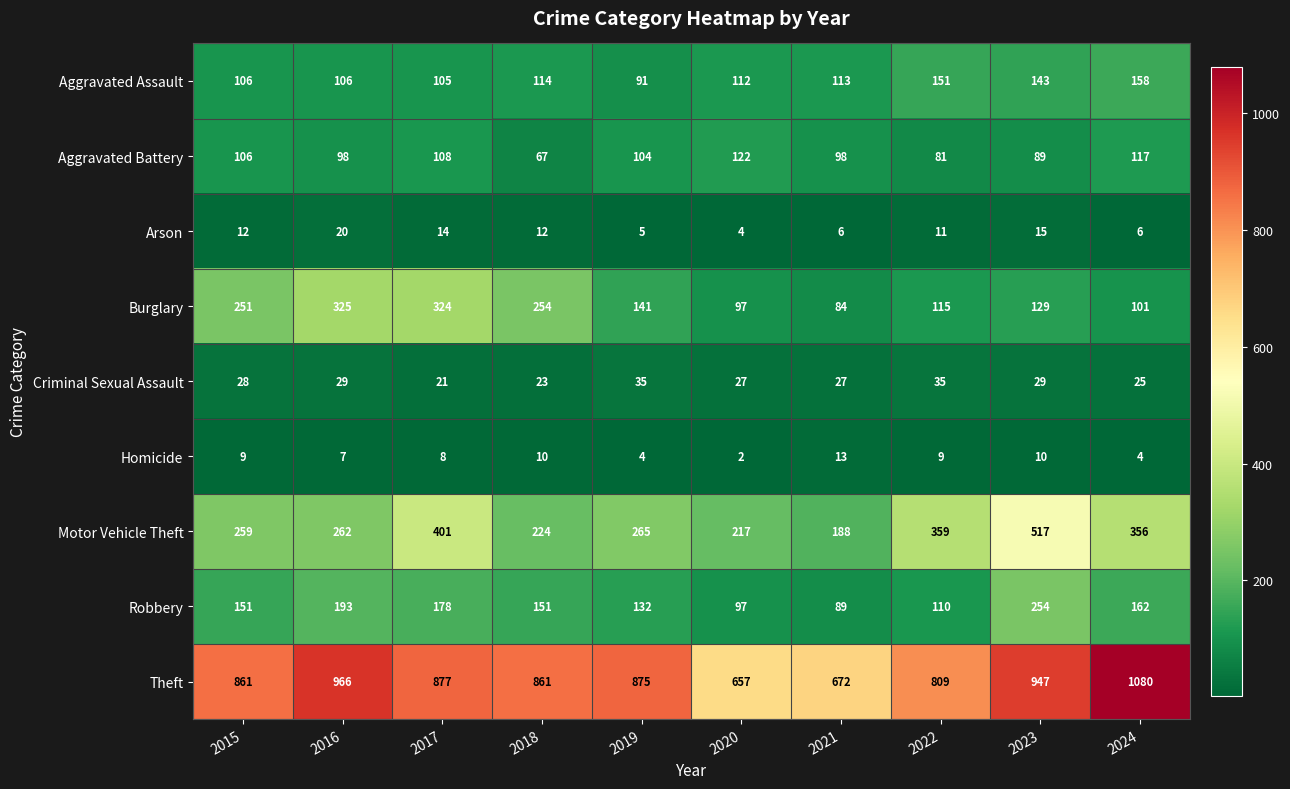

What is the difference between the maximum and minimum values in the Burglary series?

241